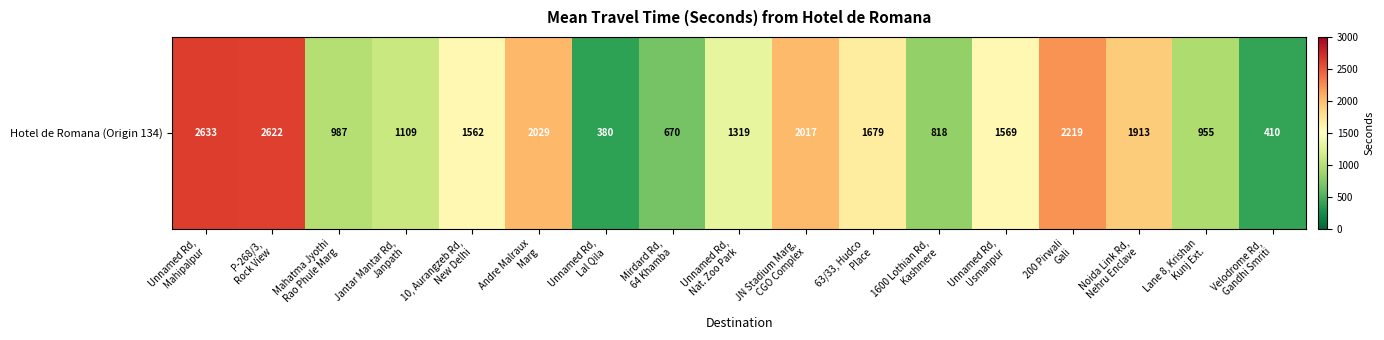

Reading left to right, list all the values displayed in this chart.

2633	2622	987	1109	1562	2029	380	670	1319	2017	1679	818	1569	2219	1913	955	410